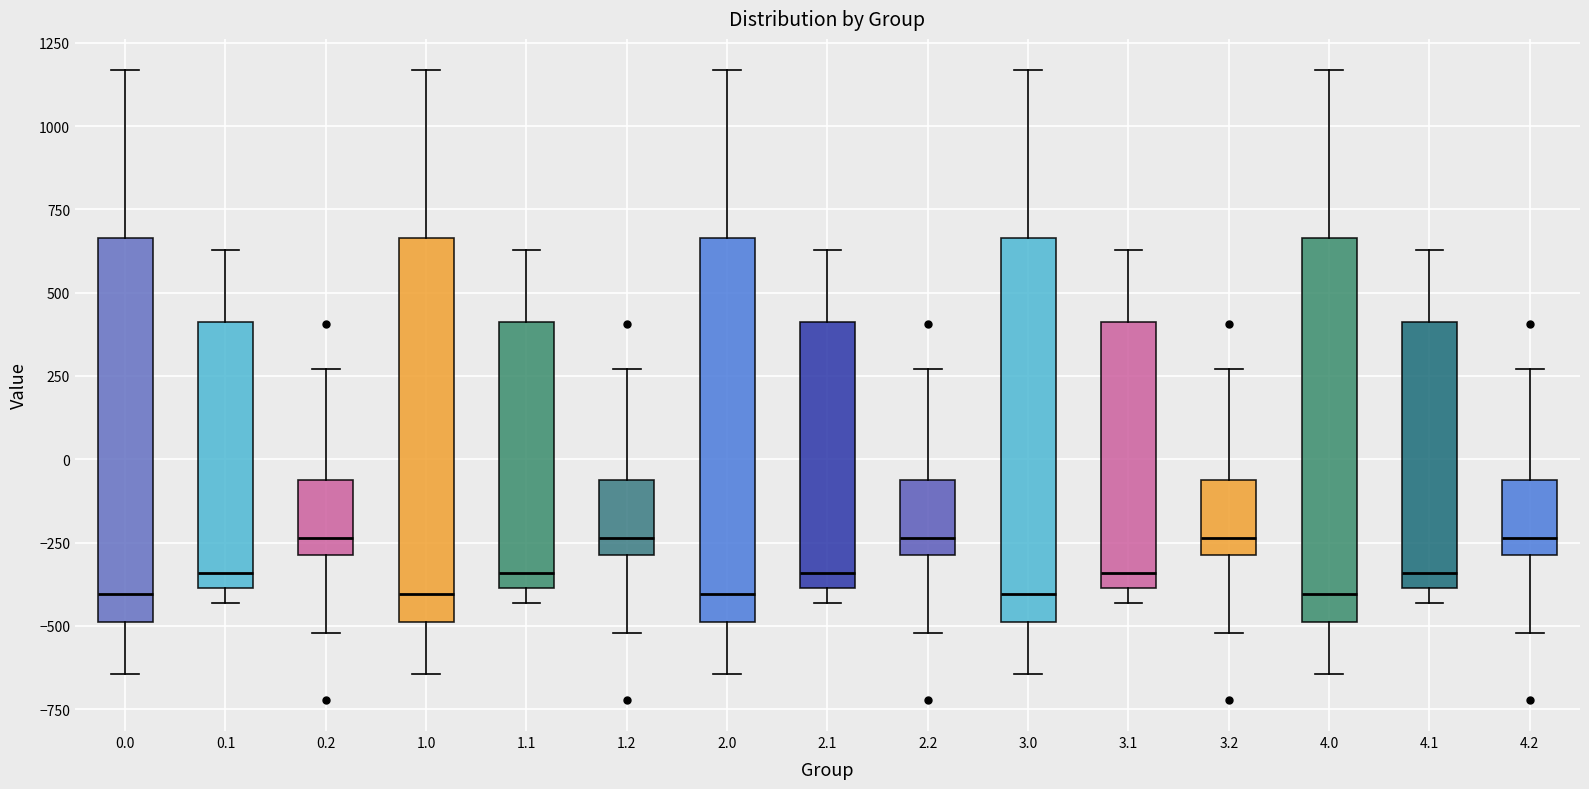

Where does the upper whisker of the box at x = 4.1 end on the y-axis? The values are not printed on the chart, so give them approximately, as read against the axis.

650